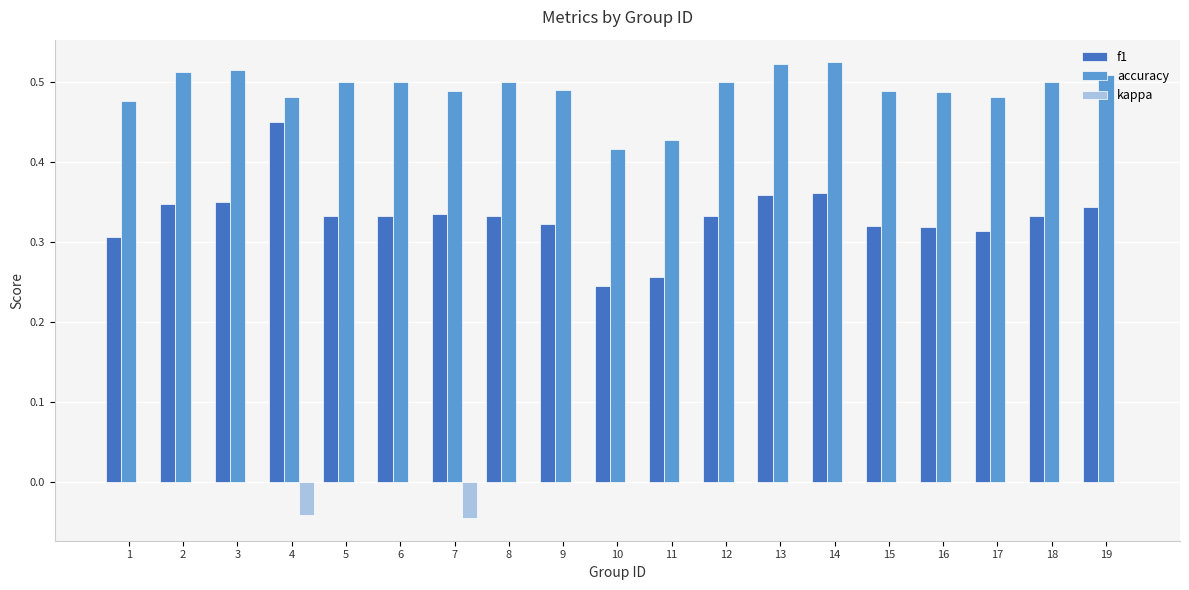

The value of accuracy at 16 is 0.2. True or false?

False